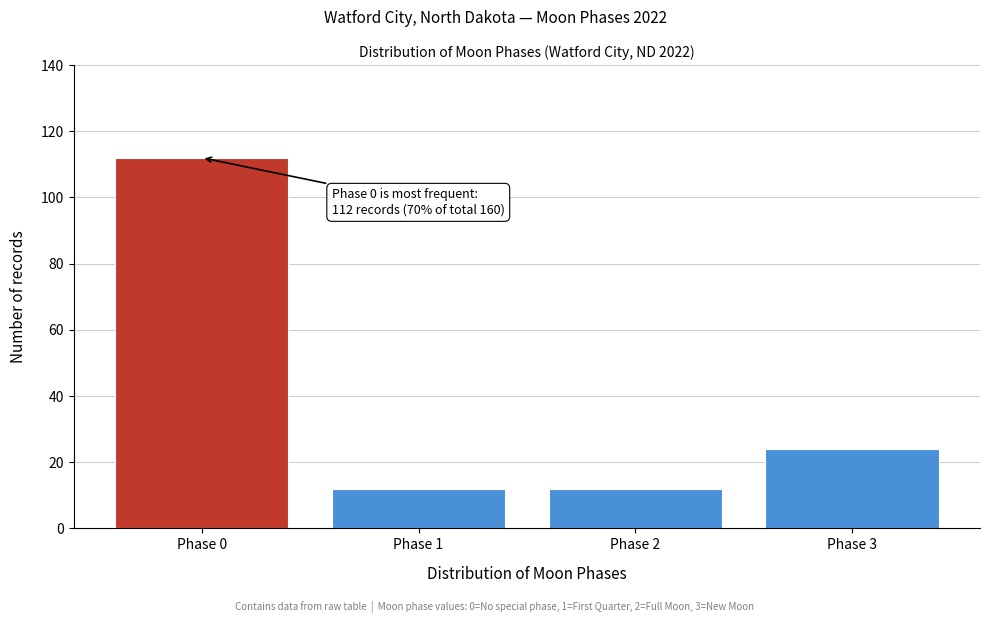

Reading right to left, extract all data points from this chart.

24	12	12	112